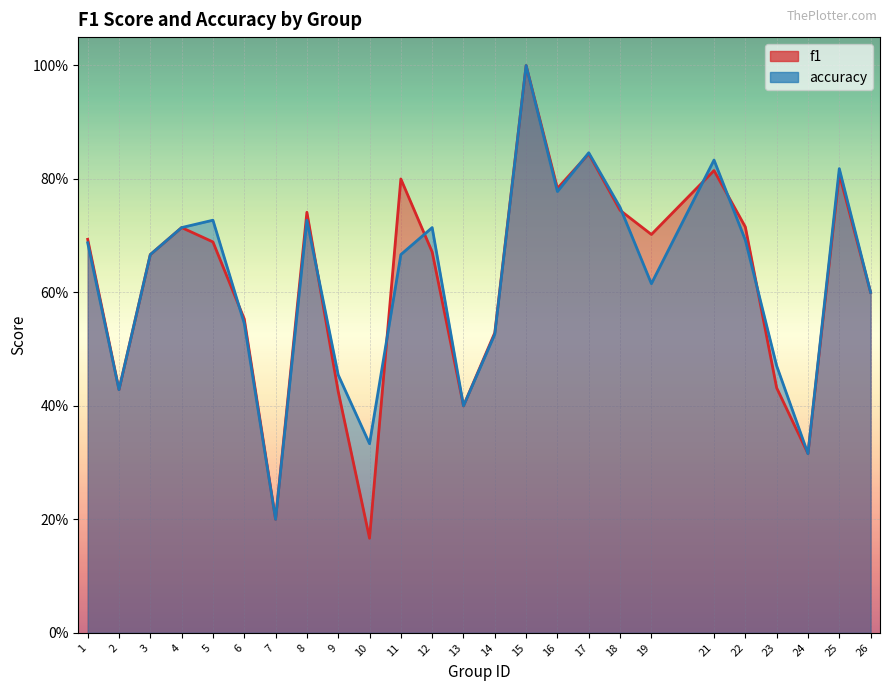

Reading right to left, list all the values displayed in this chart.

f1: 26=0.6	25=0.8	24=0.3	23=0.4	22=0.7	21=0.8	19=0.7	18=0.7	17=0.8	16=0.8	15=1.0	14=0.5	13=0.4	12=0.7	11=0.8	10=0.2	9=0.4	8=0.7	7=0.2	6=0.6	5=0.7	4=0.7	3=0.7	2=0.4	1=0.7
accuracy: 26=0.6	25=0.8	24=0.3	23=0.5	22=0.7	21=0.8	19=0.6	18=0.8	17=0.8	16=0.8	15=1.0	14=0.5	13=0.4	12=0.7	11=0.7	10=0.3	9=0.5	8=0.7	7=0.2	6=0.5	5=0.7	4=0.7	3=0.7	2=0.4	1=0.7